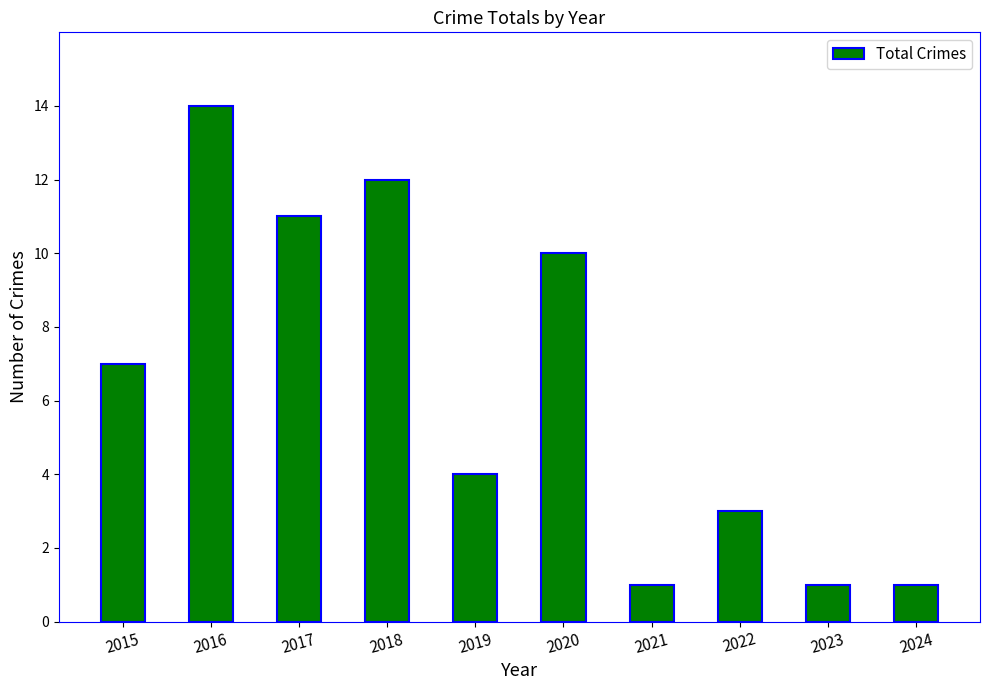

What is the difference between the values at 2015 and 2022?

4